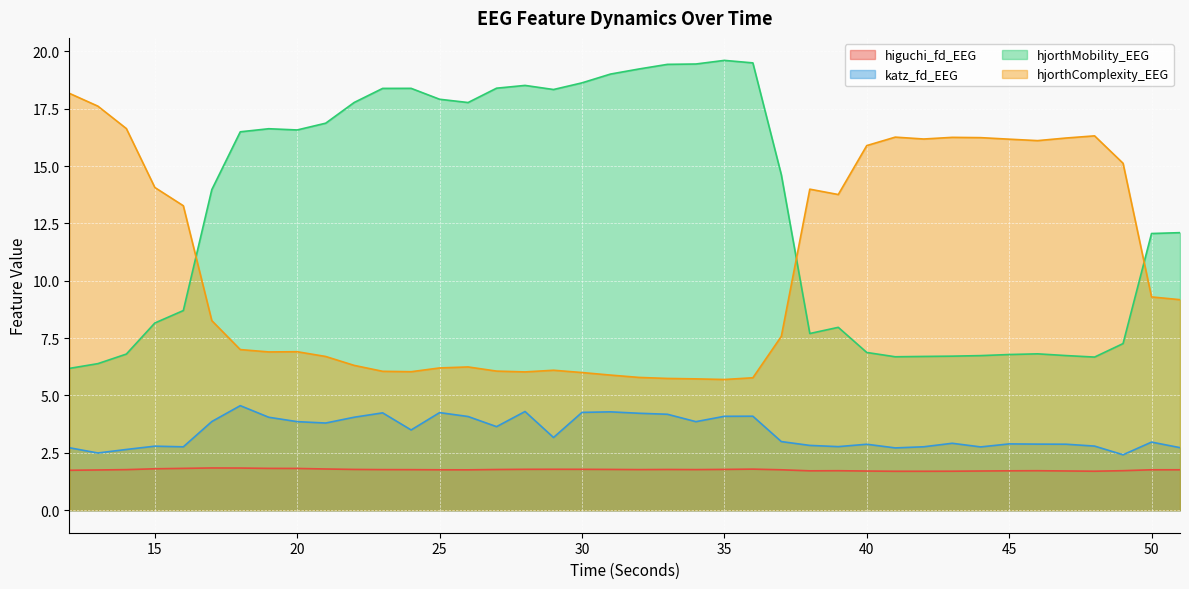

What is the highest value of the hjorthMobility_EEG series?

19.6